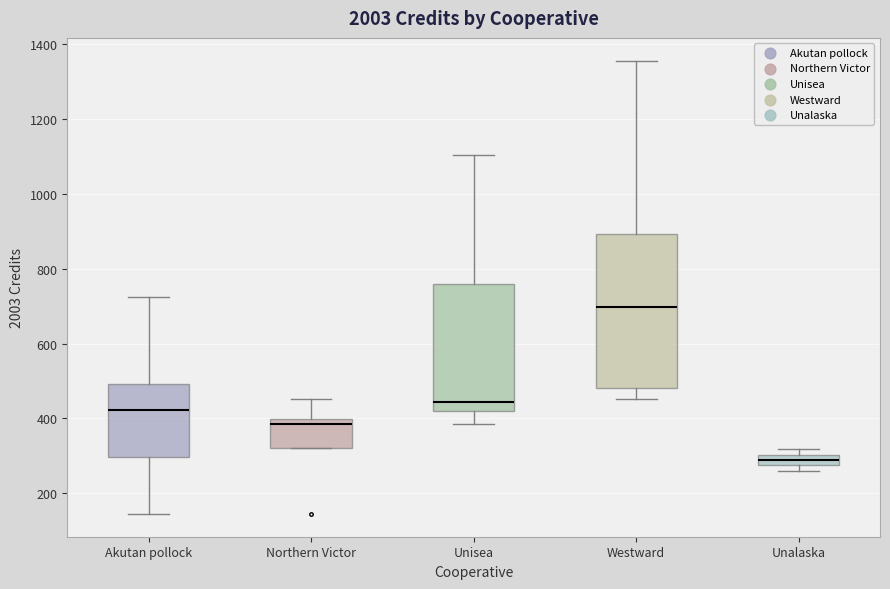

Which box is the tallest, from its lower edge to its upper edge?

Westward